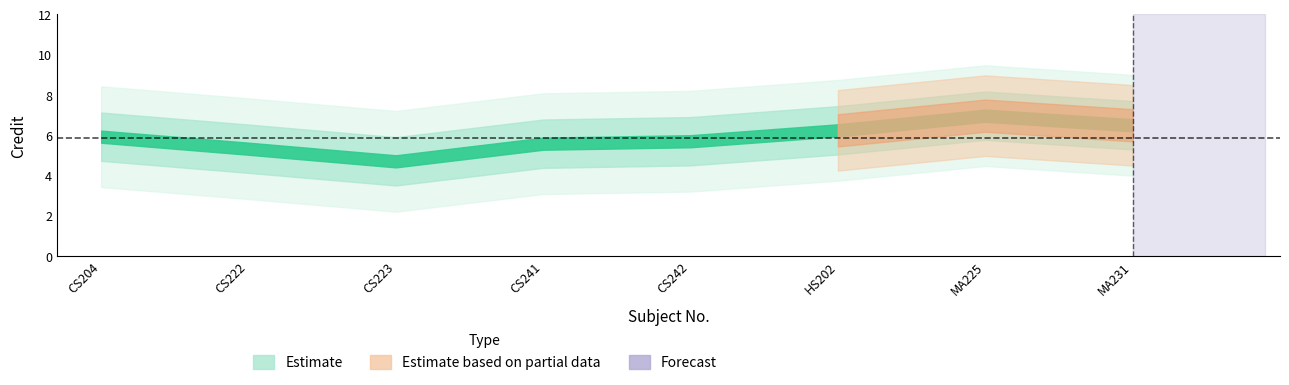

Approximately how many times larger is the value at CS204 compared to CS241?

0.9